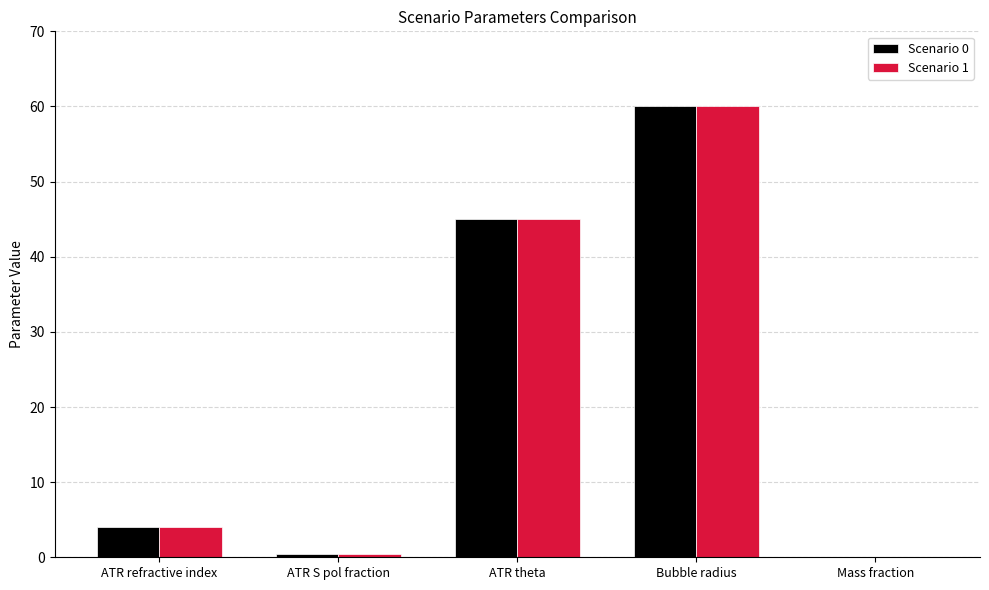

What is the sum of the Scenario 1 values at Mass fraction and ATR S pol fraction?

0.5